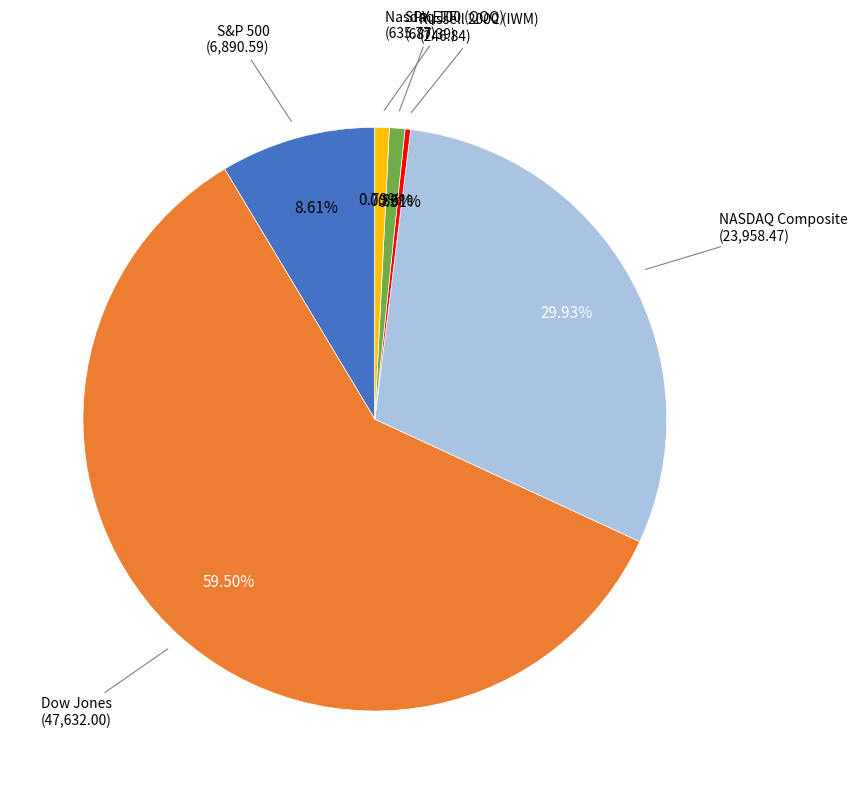

To the nearest percent, what percentage of the pie is S&P 500?

9%